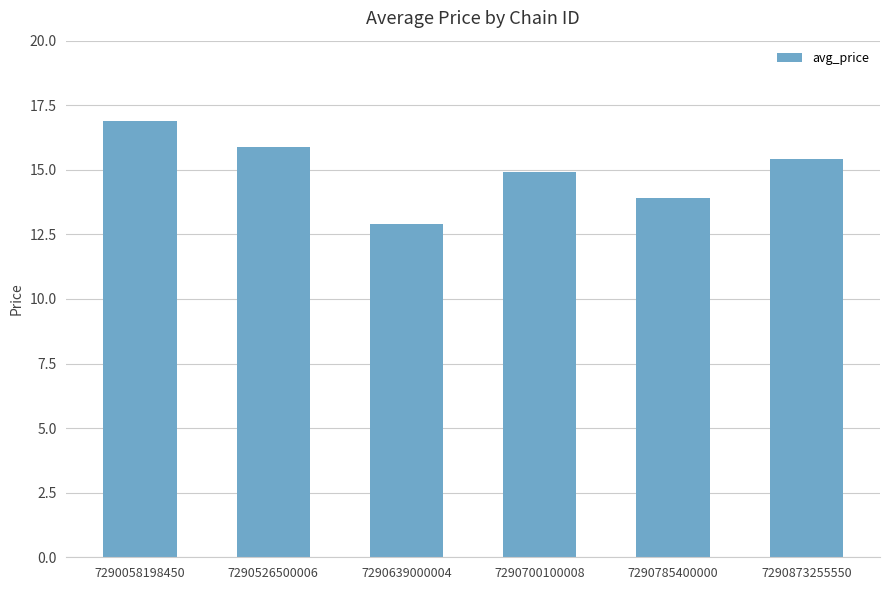

How many bars are there in total?

6